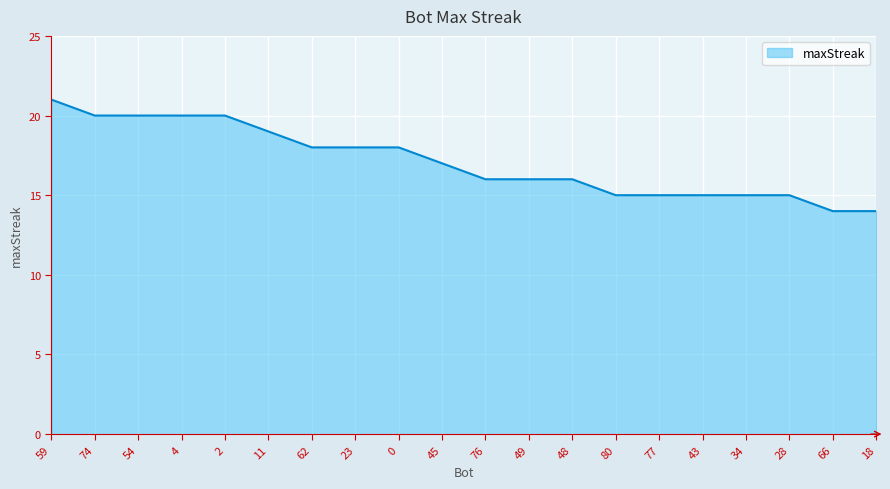

Is it true that the value at 0 is 18?

True